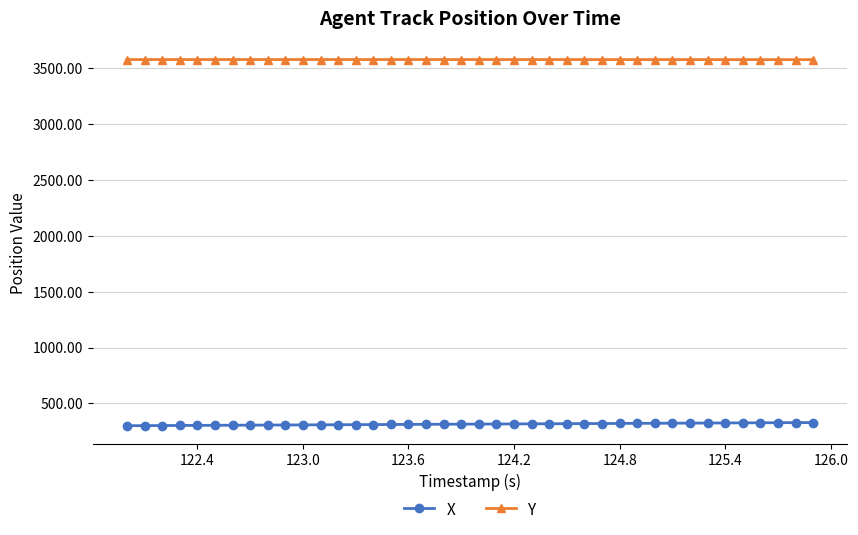

True or false: Y and X cross at least once.

False